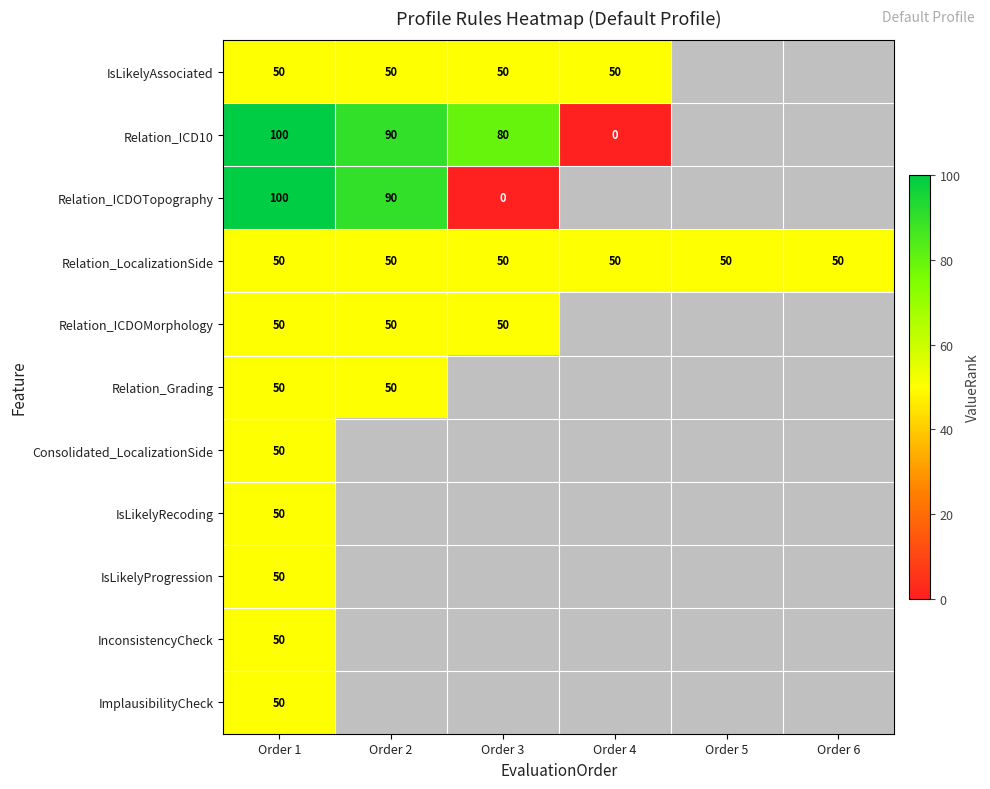

Which label corresponds to the largest value in the chart?

Order 1